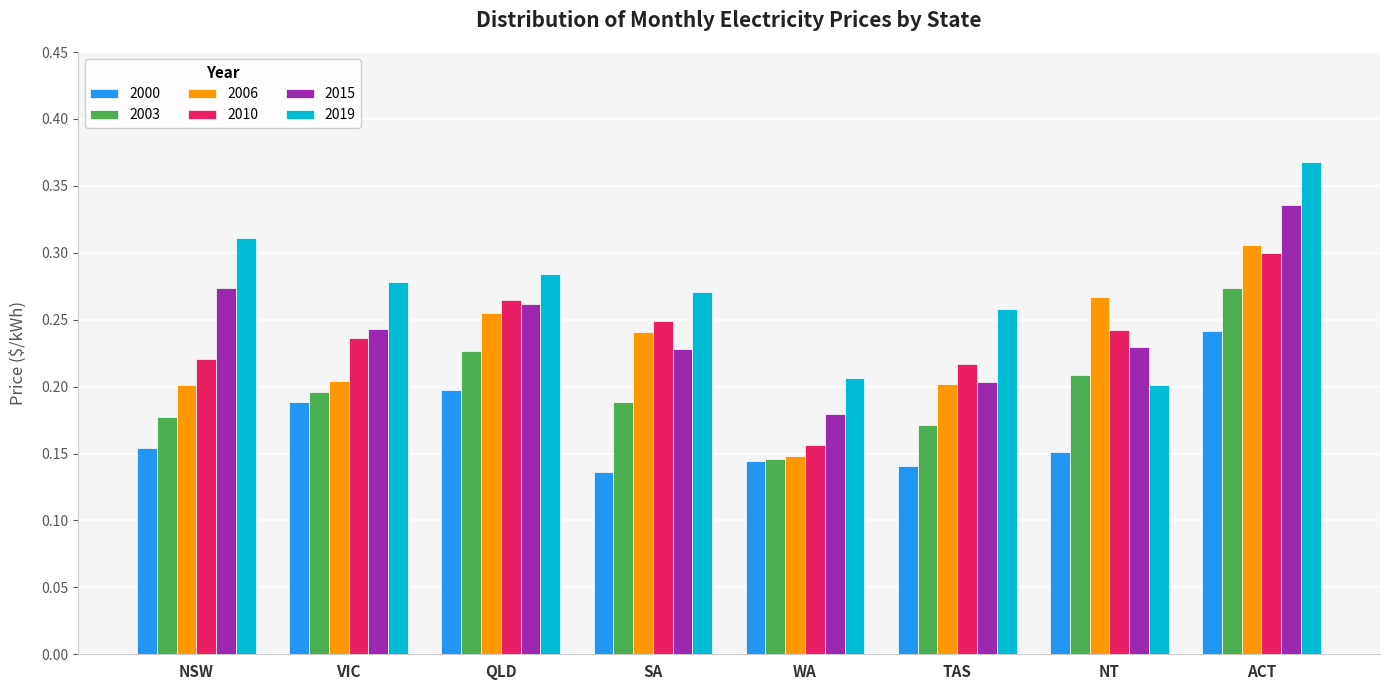

How many bars are there in total?

48